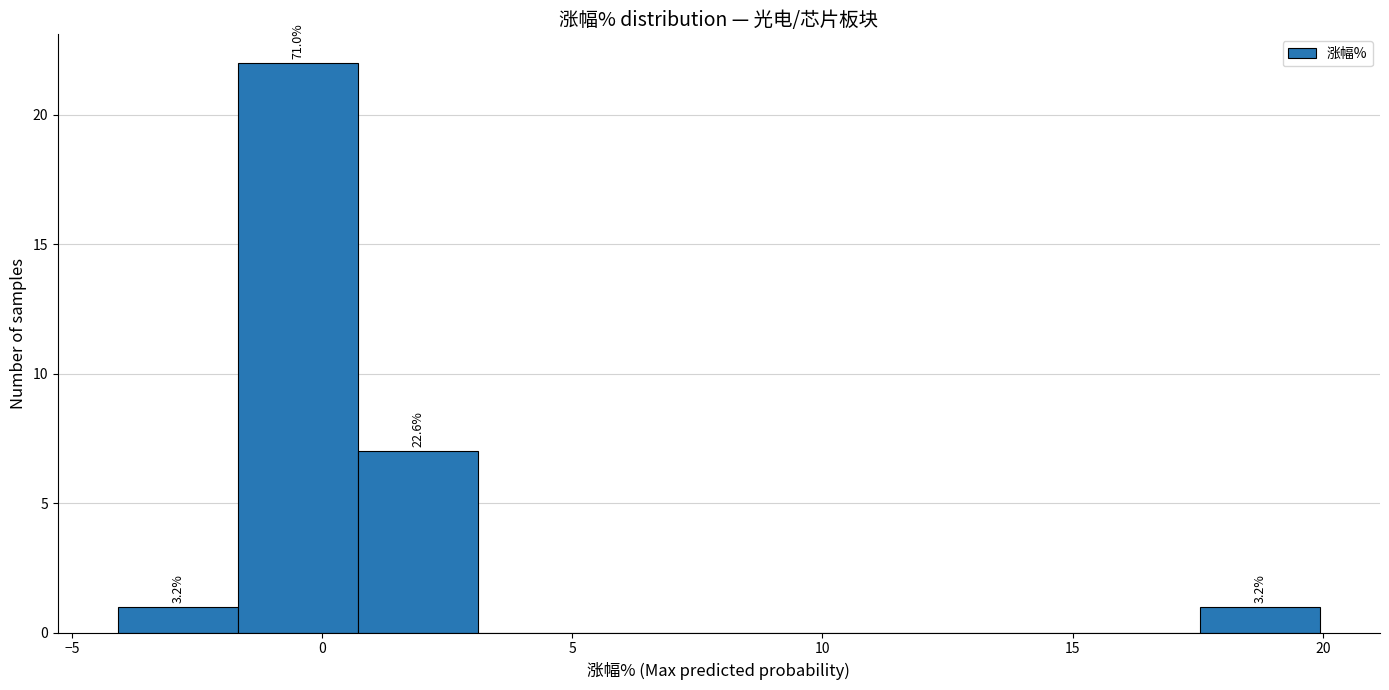

Over which range of the x-axis is the bar tallest?

-1.5 to 0.5